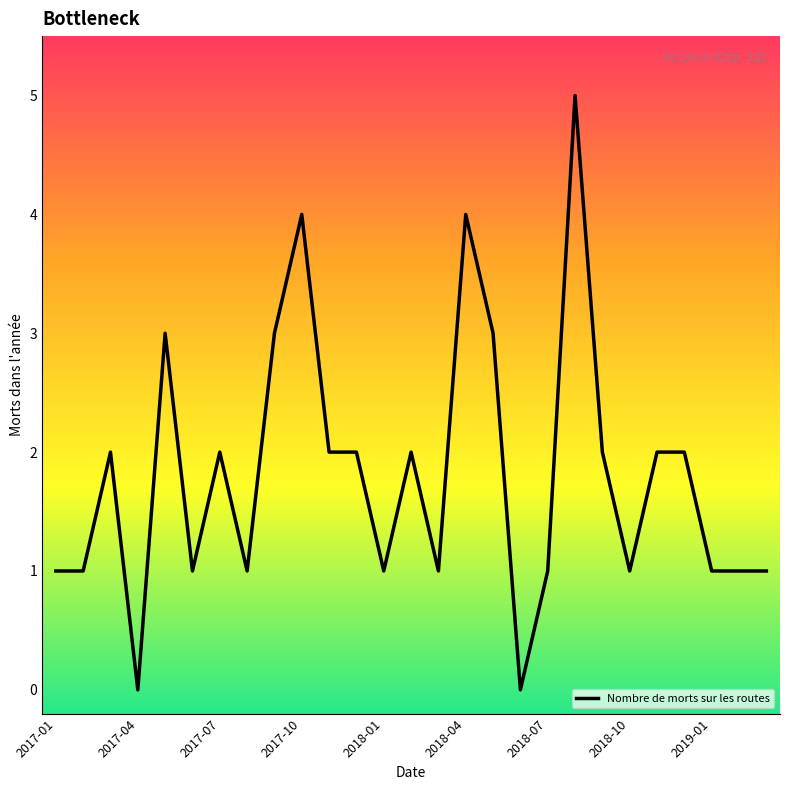

What is the maximum value shown in the chart?

5